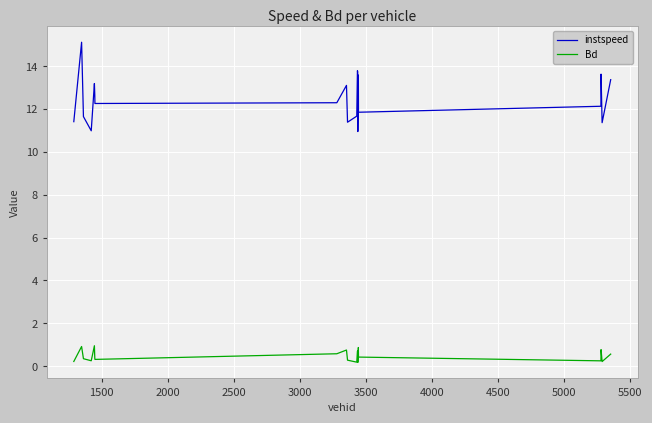

True or false: Bd and instspeed intersect in this chart.

False